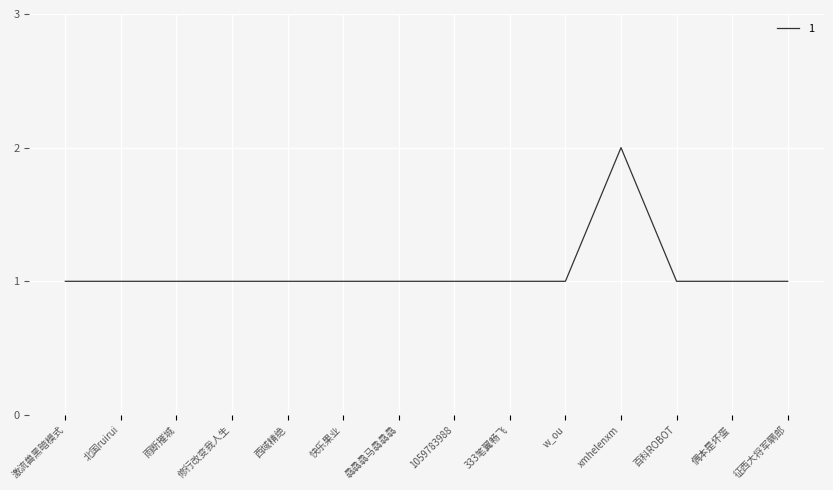

How many distinct data groups are displayed?

1